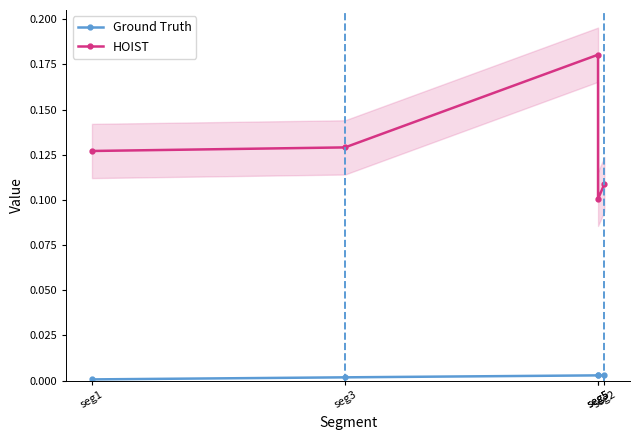

Rank the series by their maximum value, from highest to lowest.

HOIST, Ground Truth